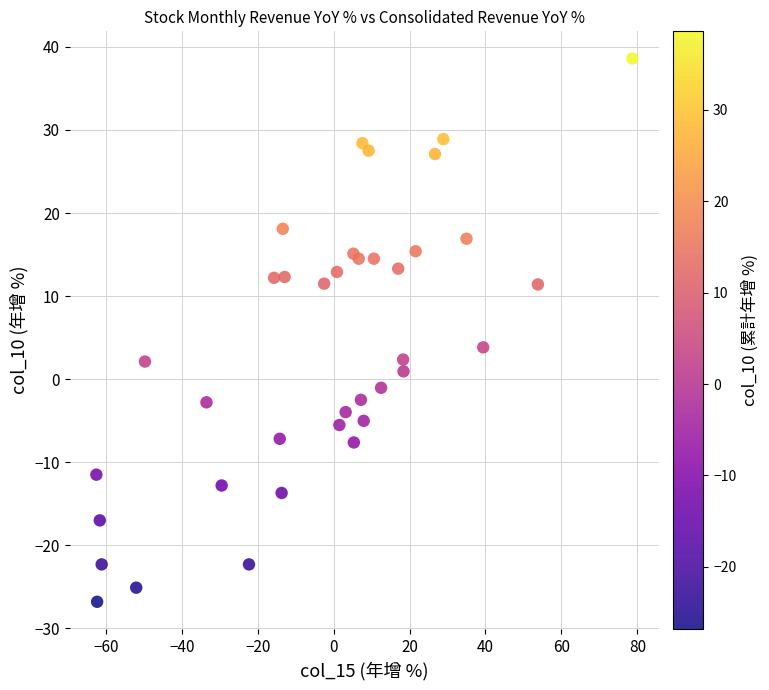

What Y value in the scatter plot is closest to 5?

3.8